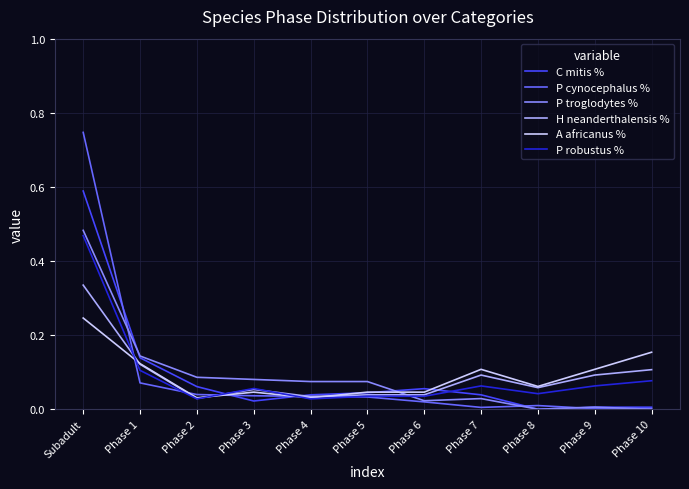

What is the sum of all P cynocephalus % values?

1.0